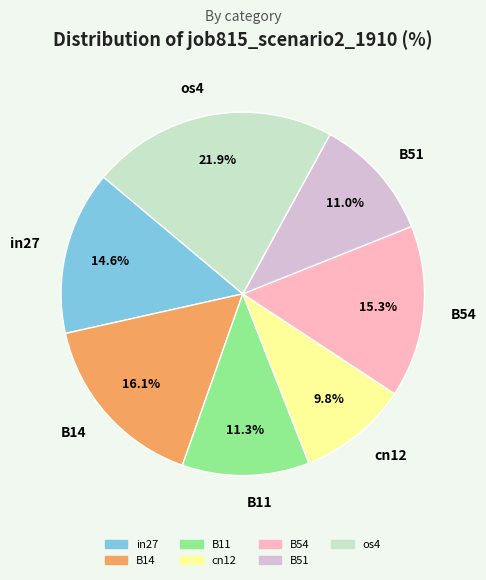

What is the largest slice in the pie chart?

os4